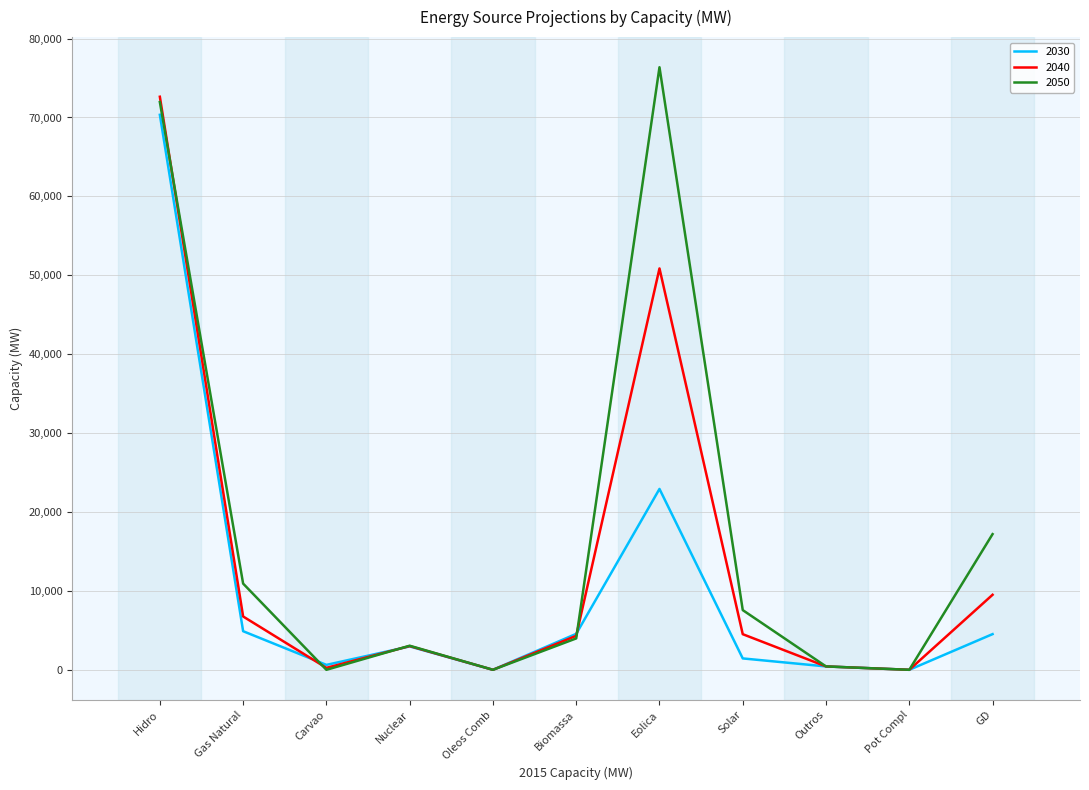

What are all the series names shown in the legend?

2030, 2040, 2050